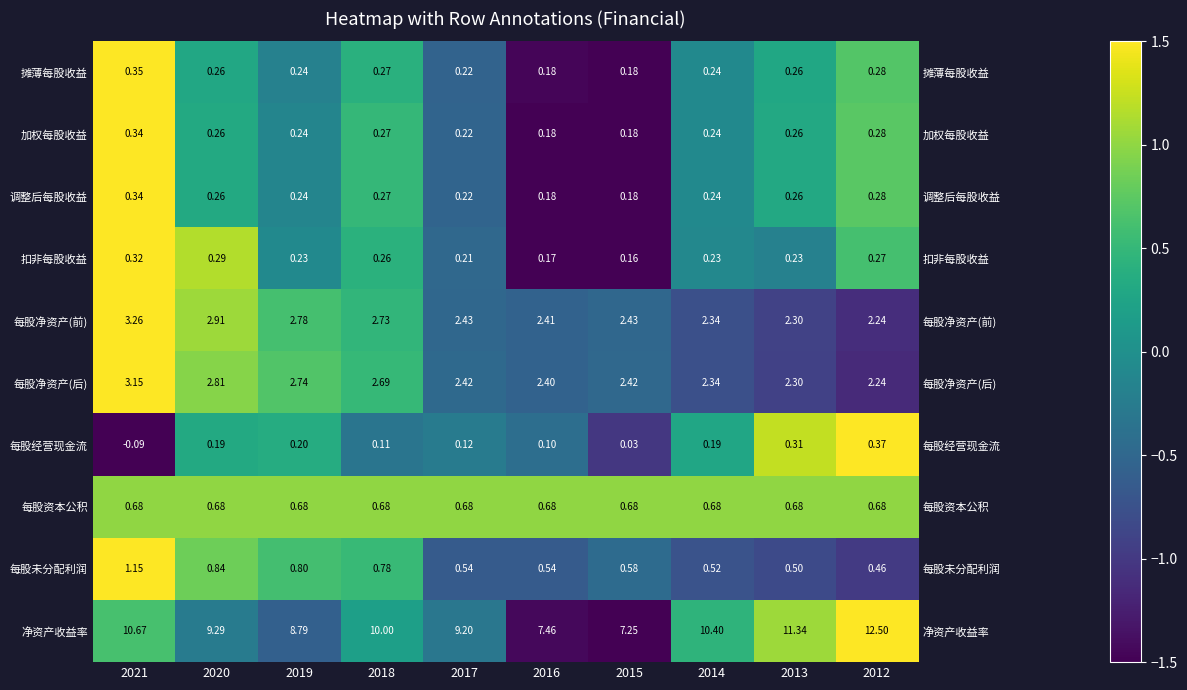

At how many categories does at least one series exceed -1?

10